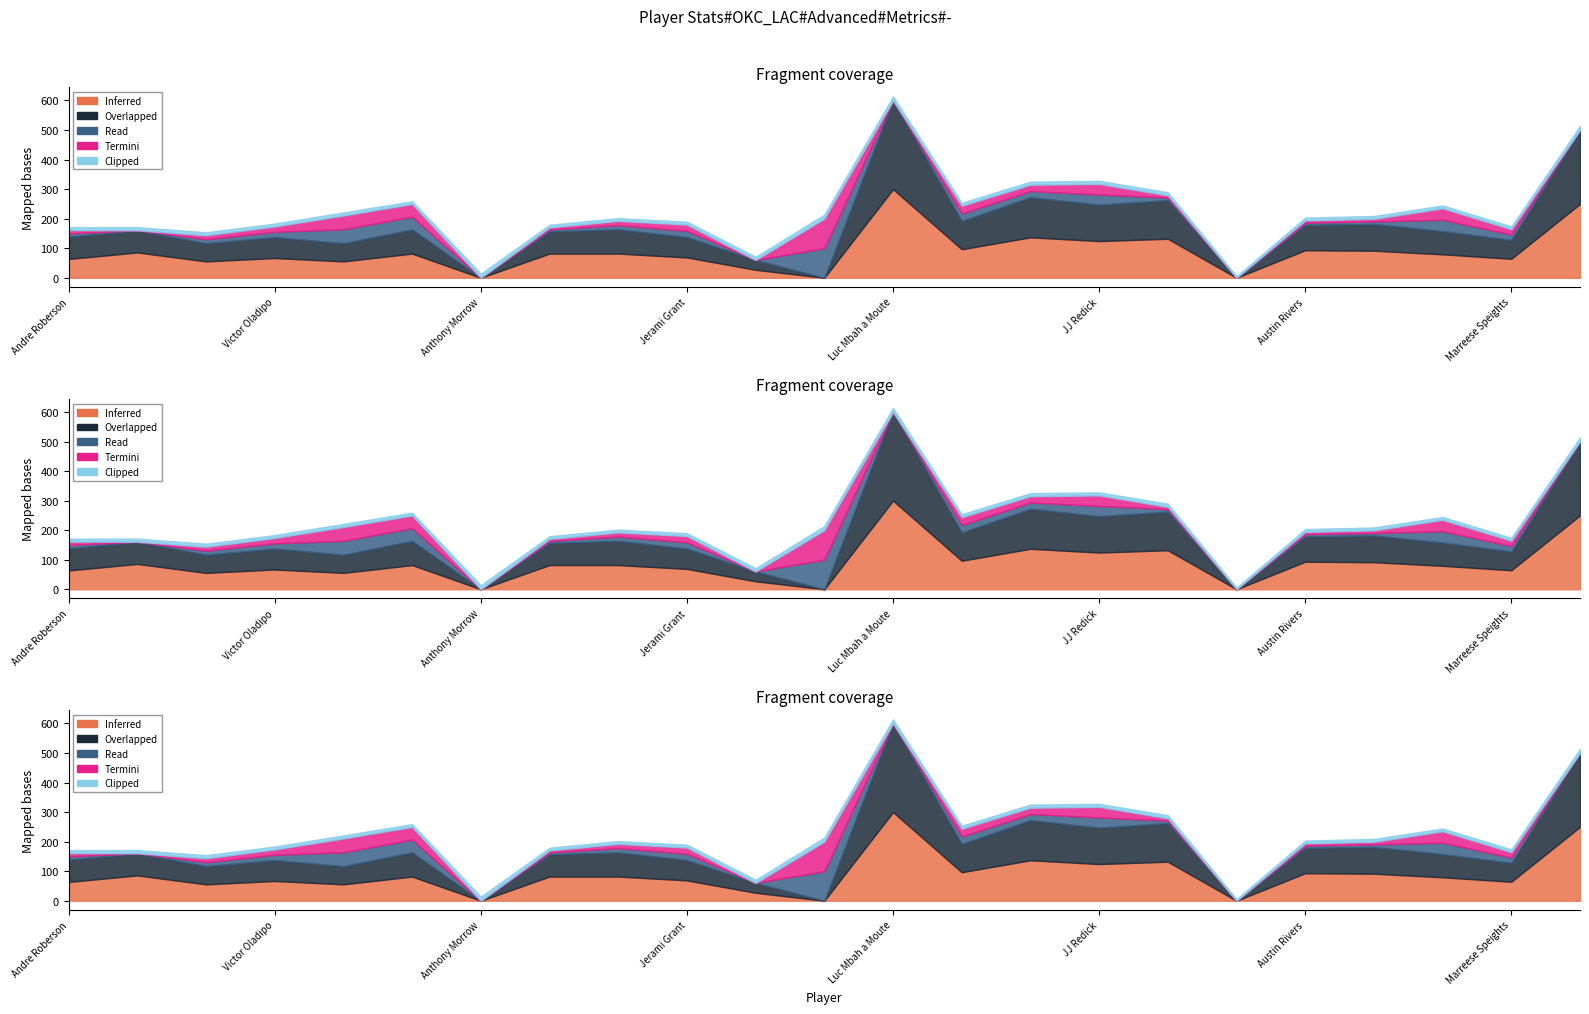

What position from the right is Alex Abrines?

12